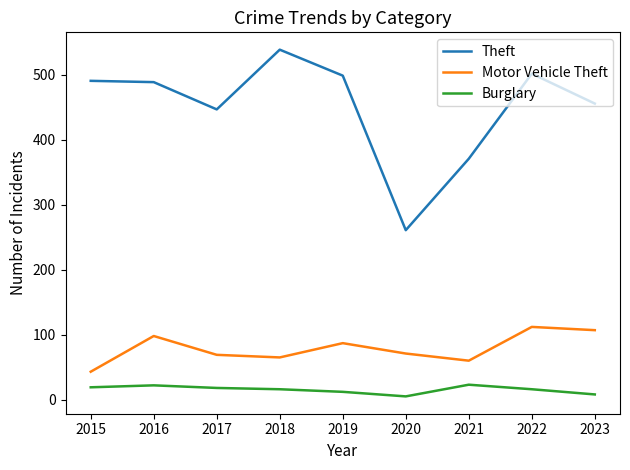

List the series in order of their peak value, lowest first.

Burglary, Motor Vehicle Theft, Theft